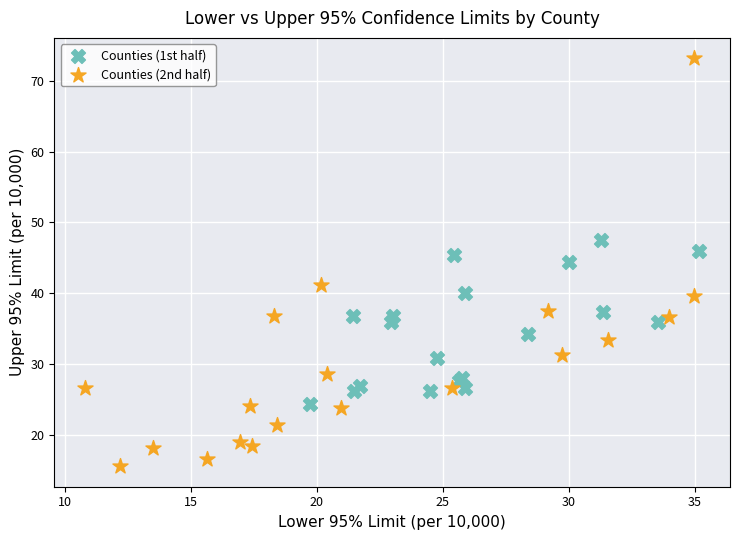

Which series reaches the maximum Y coordinate?

Counties (2nd half)